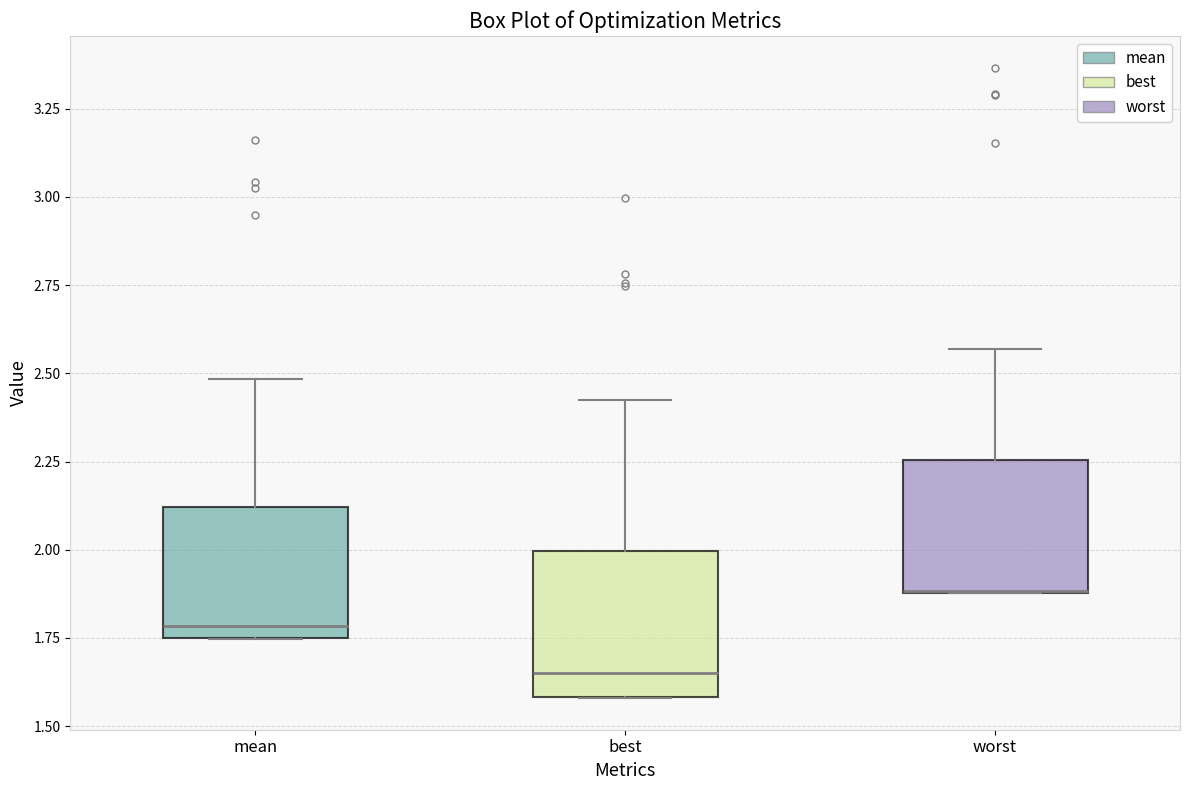

Reading left to right, read every box against the y-axis: the position of its median line, the range the box covers, and the ends of its whiskers. The values are not printed on the chart, so give them approximately, as read against the axis.

mean: median 1.80, box 1.75 to 2.10, whiskers 1.75 to 2.50
best: median 1.65, box 1.60 to 2.00, whiskers 1.60 to 2.40
worst: median 1.90 (drawn on the box's lower edge), box 1.90 to 2.25, whiskers 1.90 to 2.55